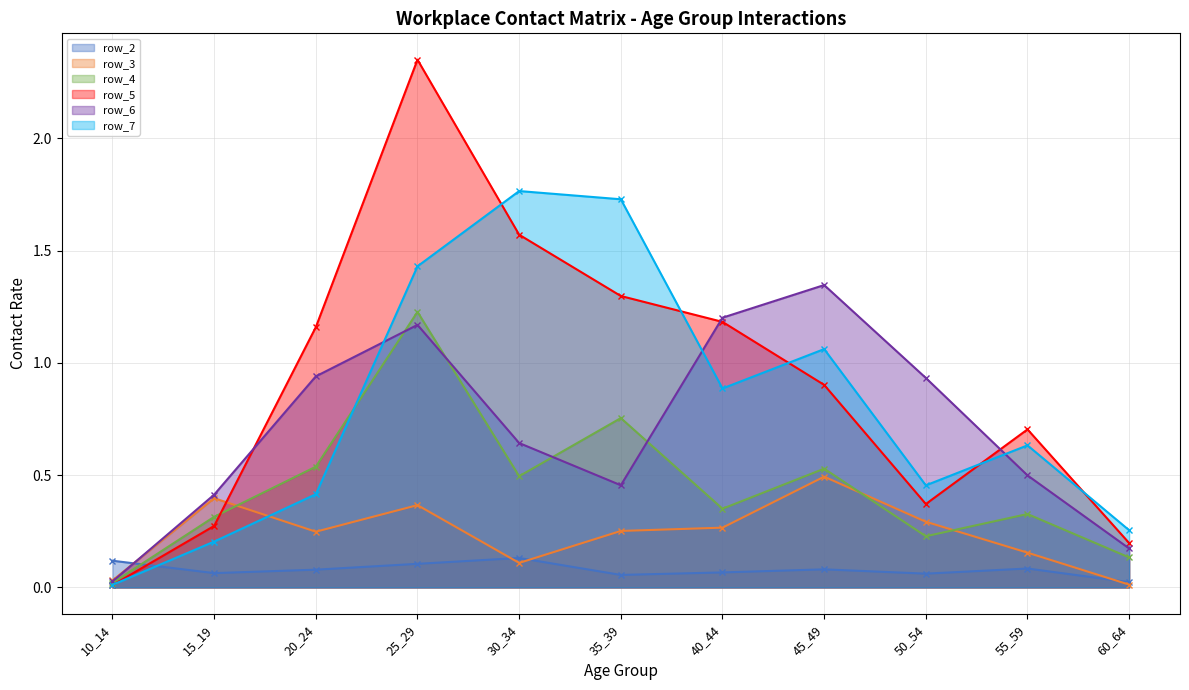

Does the chart have visible grid lines?

Yes